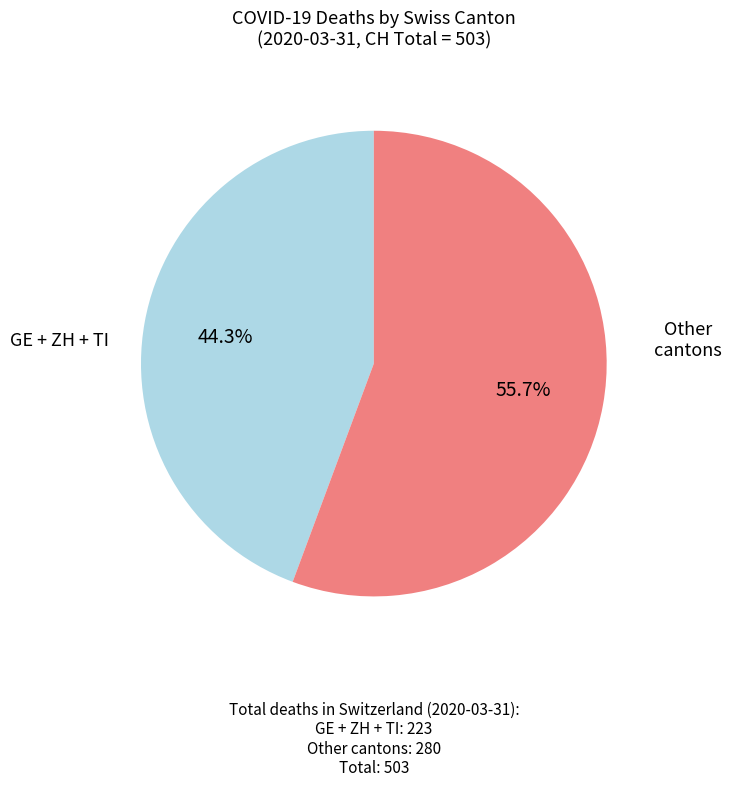

How many slices are in this pie chart?

2